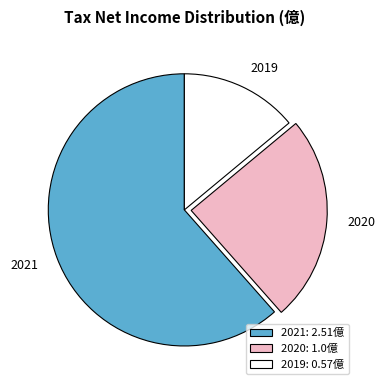

Is it true that 2021 is 62% of the pie?

True